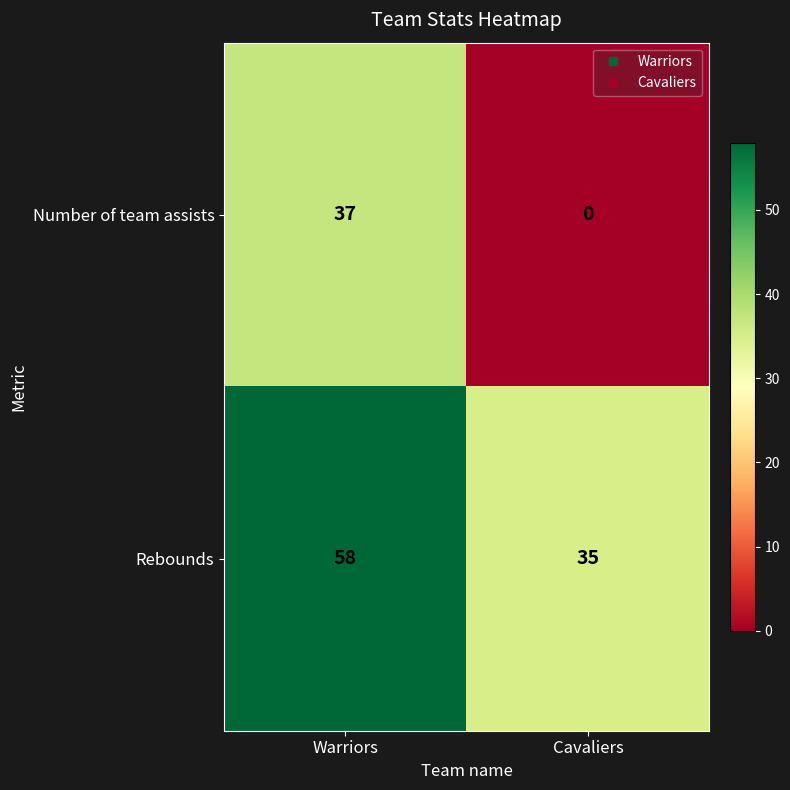

The value of Rebounds at Warriors is 31. True or false?

False